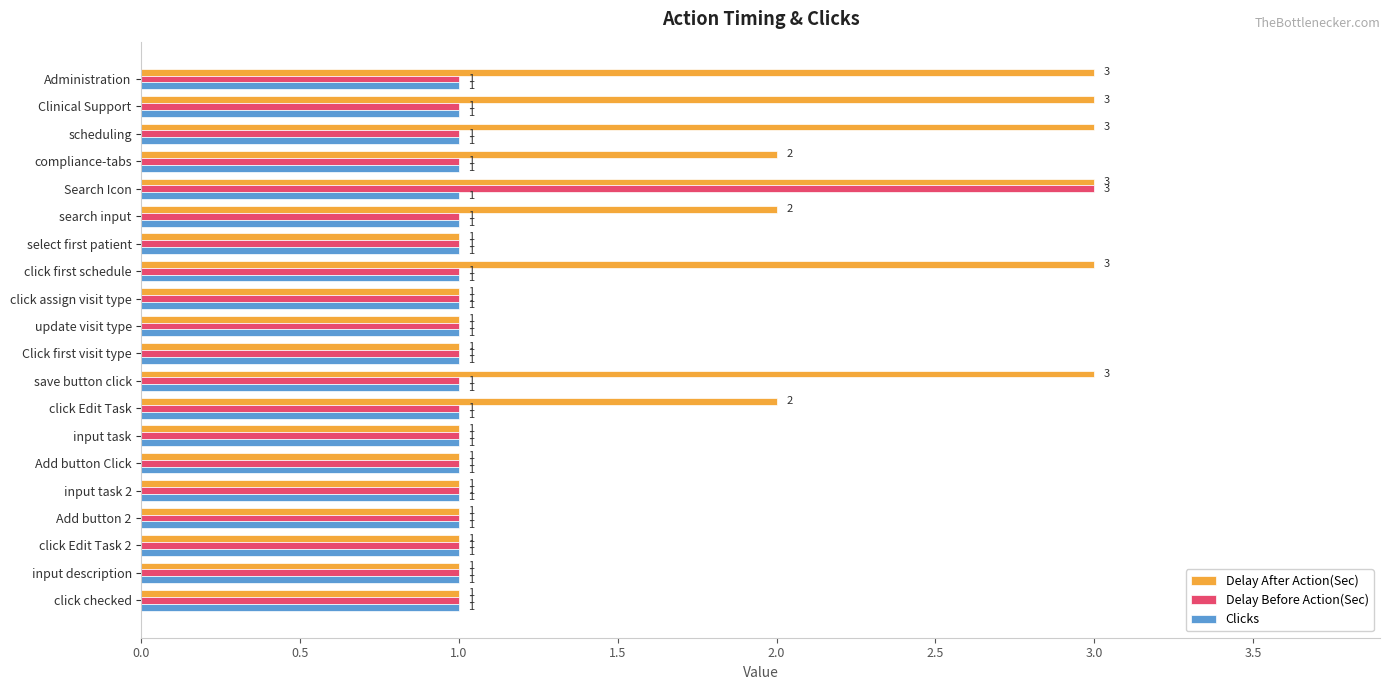

What is the average value of the Delay Before Action(Sec) series?

1